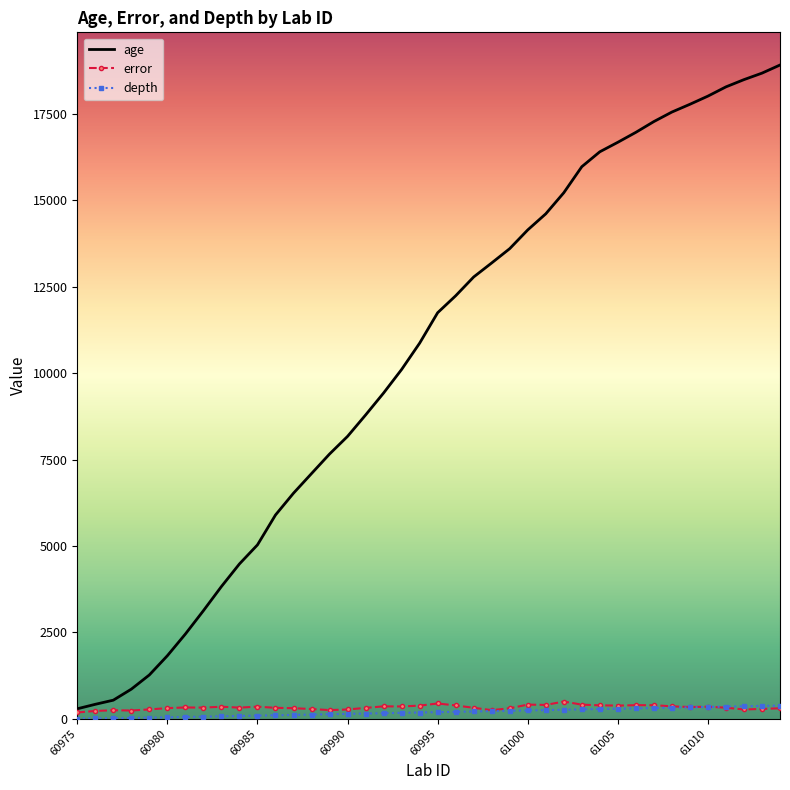

Which series has the widest spread of values?

age